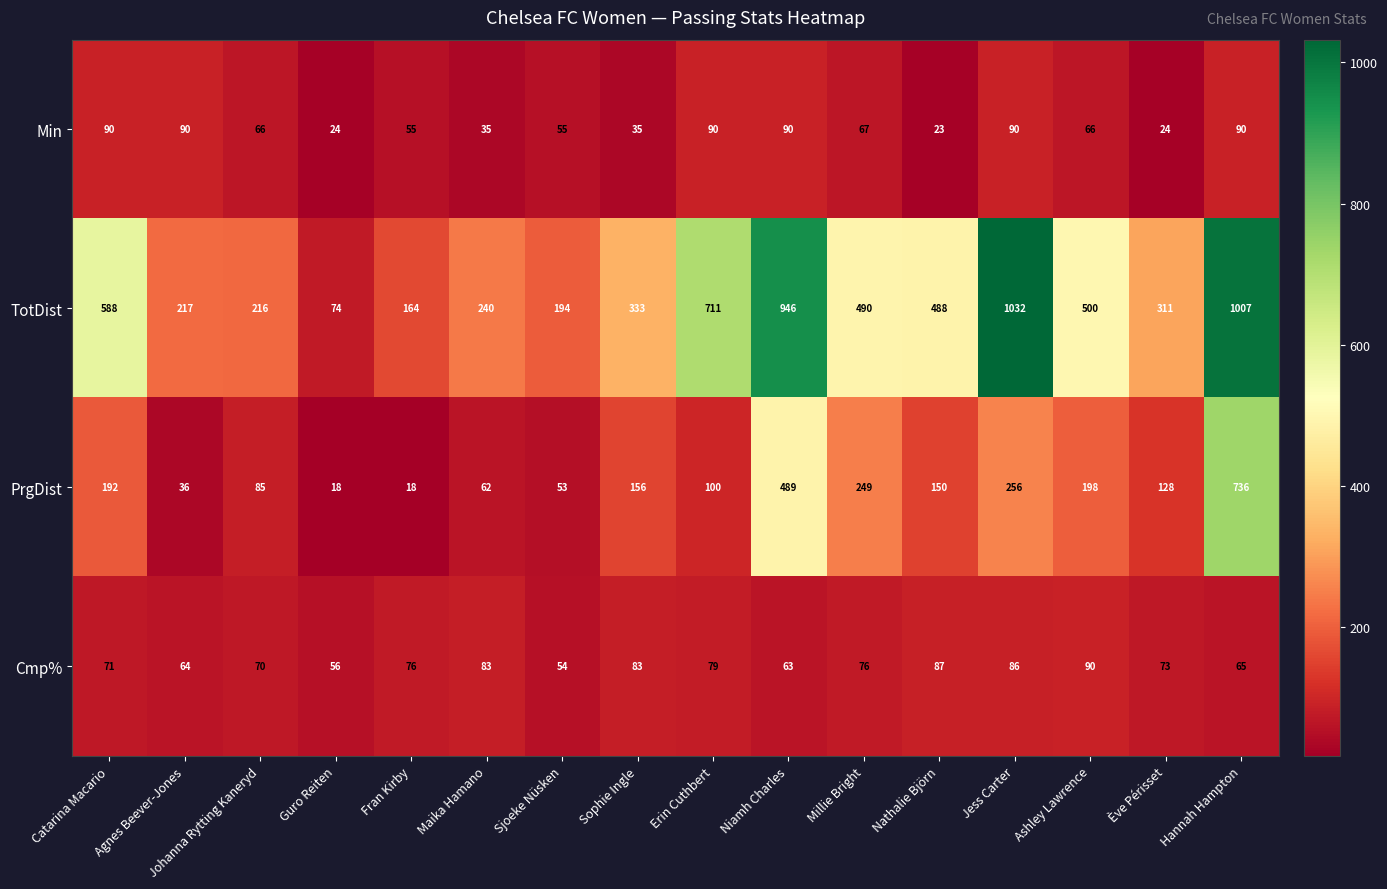

Which category has the highest value across all series?

Jess Carter